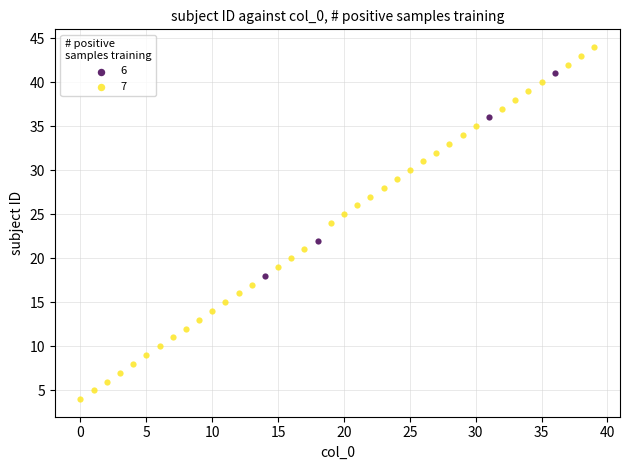

What are all the series names shown in the legend?

6, 7